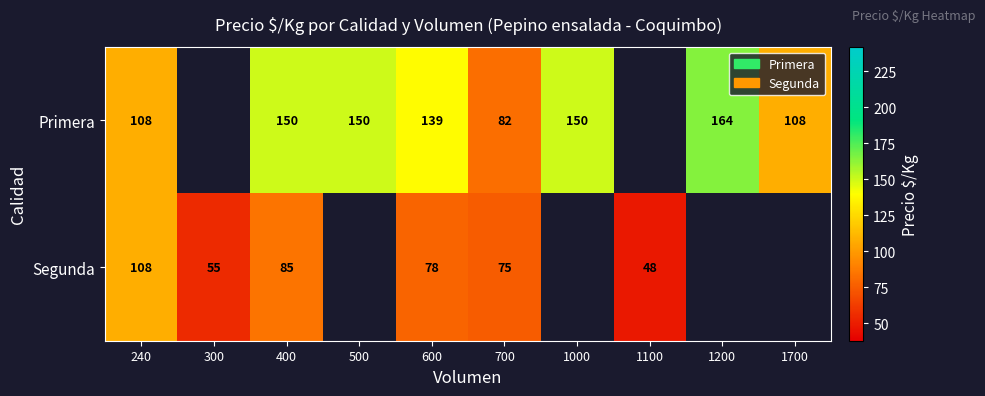

Is it true that Primera equals 57 at 240?

False